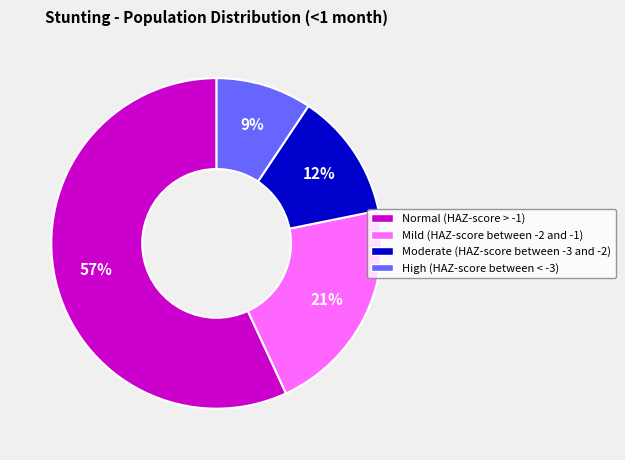

Rank the categories by value from highest to lowest.

Normal (HAZ-score > -1), Mild (HAZ-score between -2 and -1), Moderate (HAZ-score between -3 and -2), High (HAZ-score between < -3)